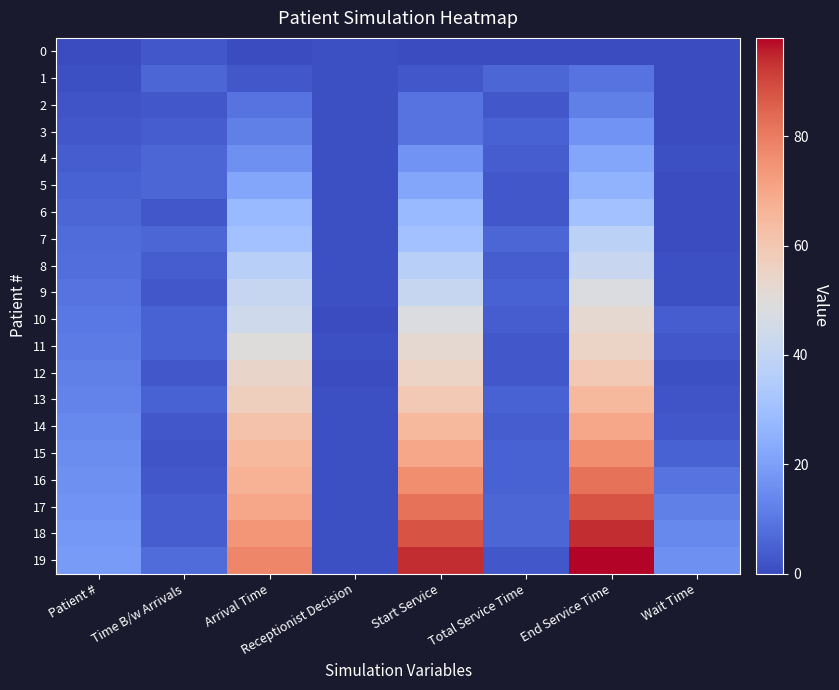

Between Arrival Time and Receptionist Decision, which is larger?

Receptionist Decision